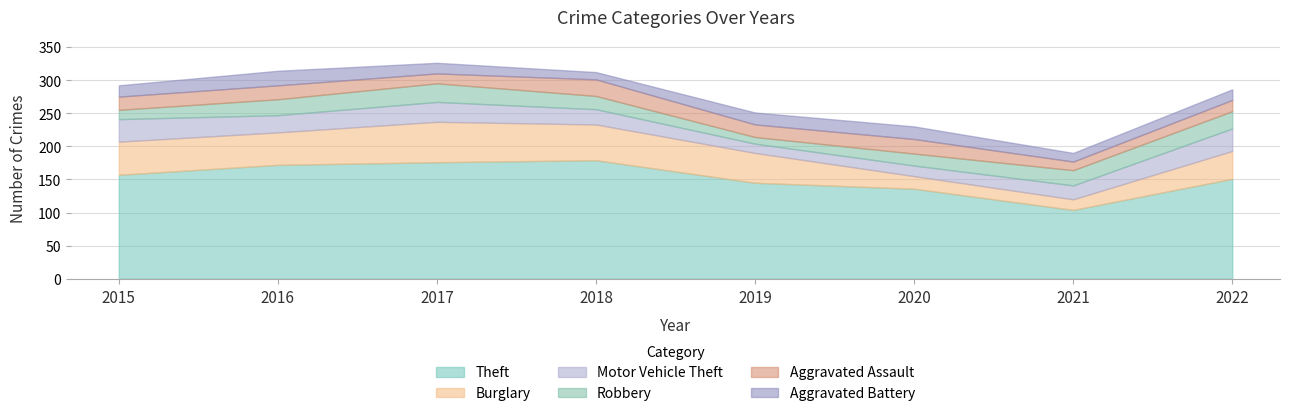

What is the smallest value displayed?

10